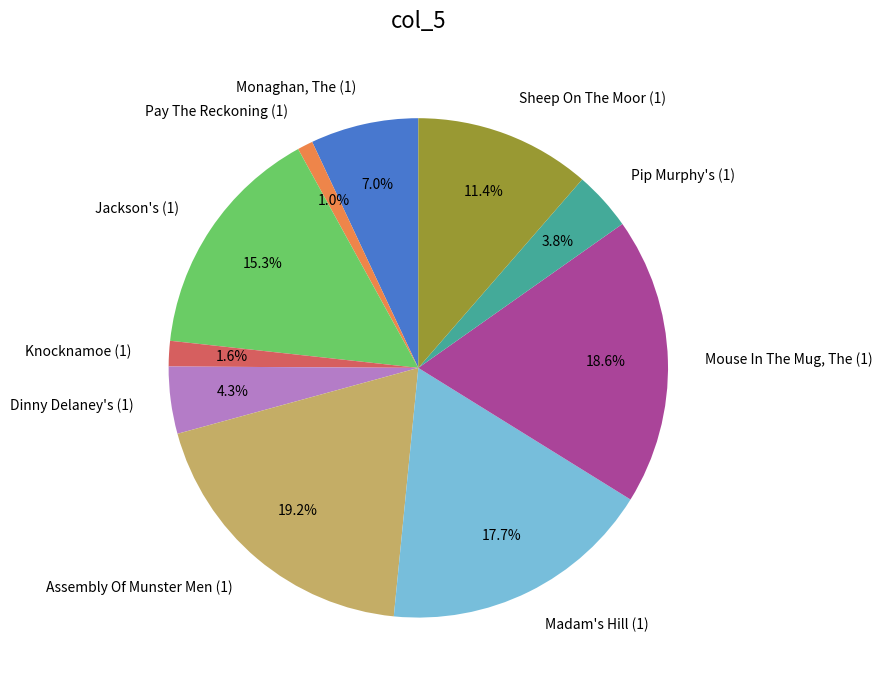

Rank the categories by value from lowest to highest.

Pay The Reckoning (1), Knocknamoe (1), Pip Murphy's (1), Dinny Delaney's (1), Monaghan, The (1), Sheep On The Moor (1), Jackson's (1), Madam's Hill (1), Mouse In The Mug, The (1), Assembly Of Munster Men (1)